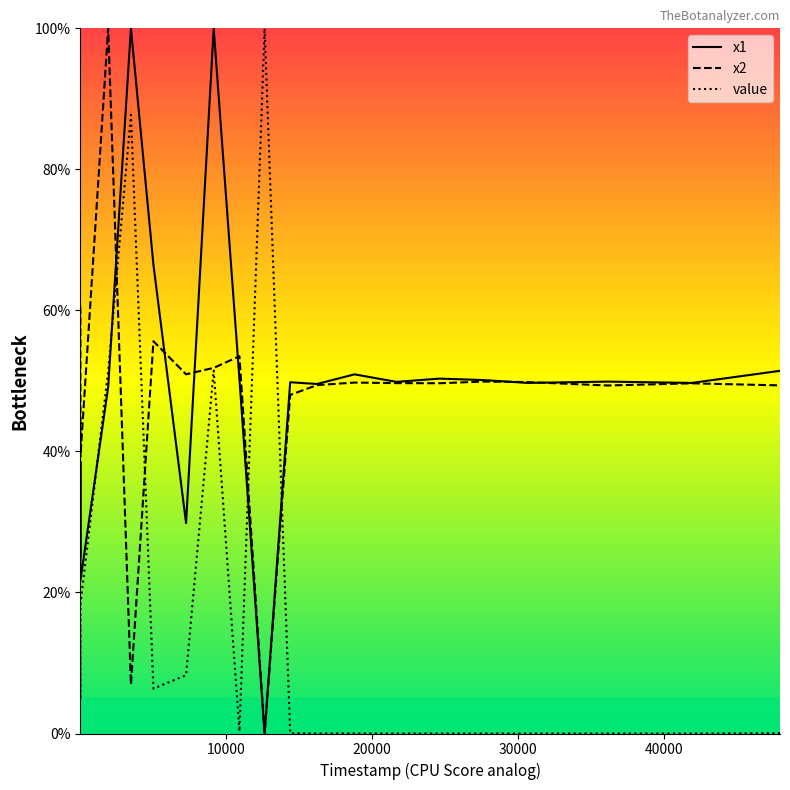

True or false: x1 has more than 1 points higher than both neighbors.

True